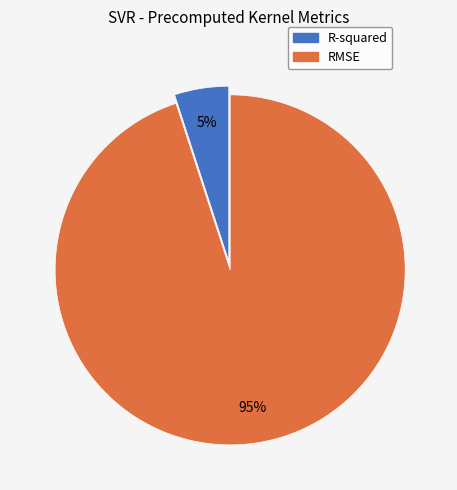

How many slices are in this pie chart?

2